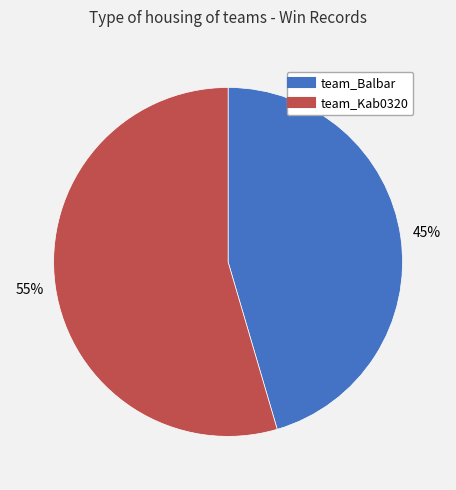

The team_Kab0320 slice represents 55% of the pie. True or false?

True